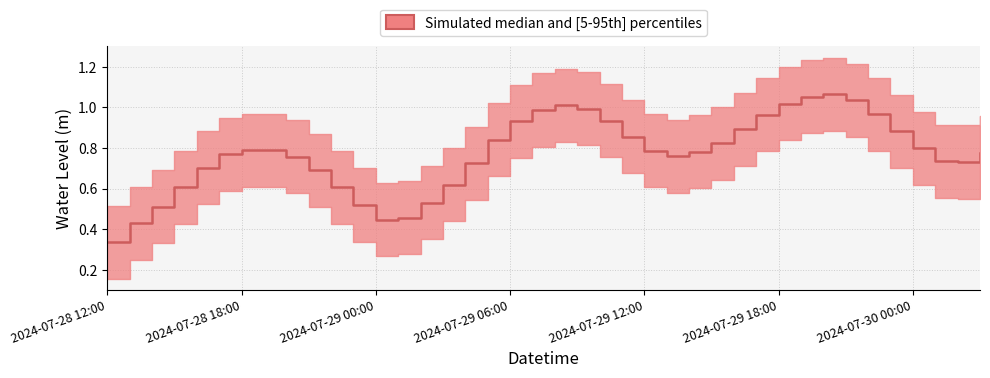

What is the minimum value shown in the chart?

0.3